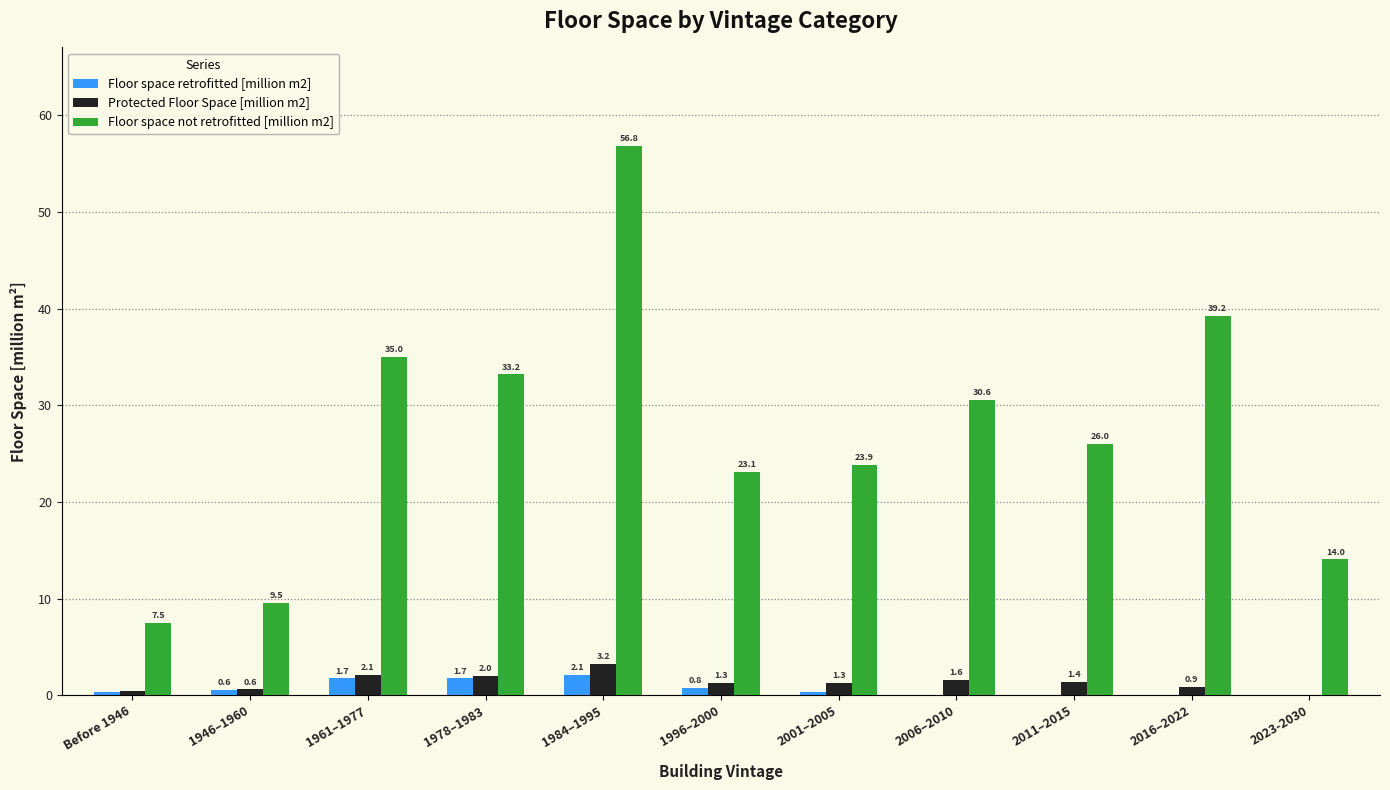

How many groups of bars are there?

11